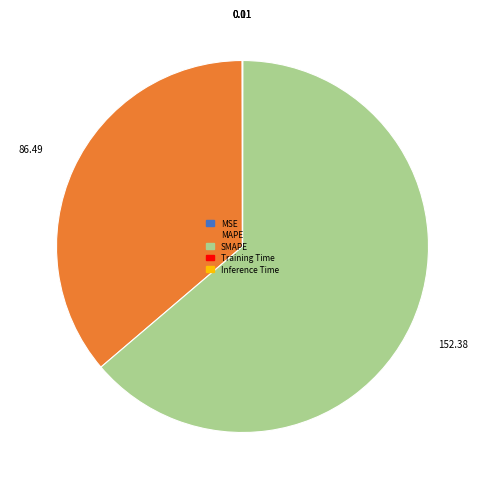

Which has a higher value, SMAPE or MAPE?

SMAPE